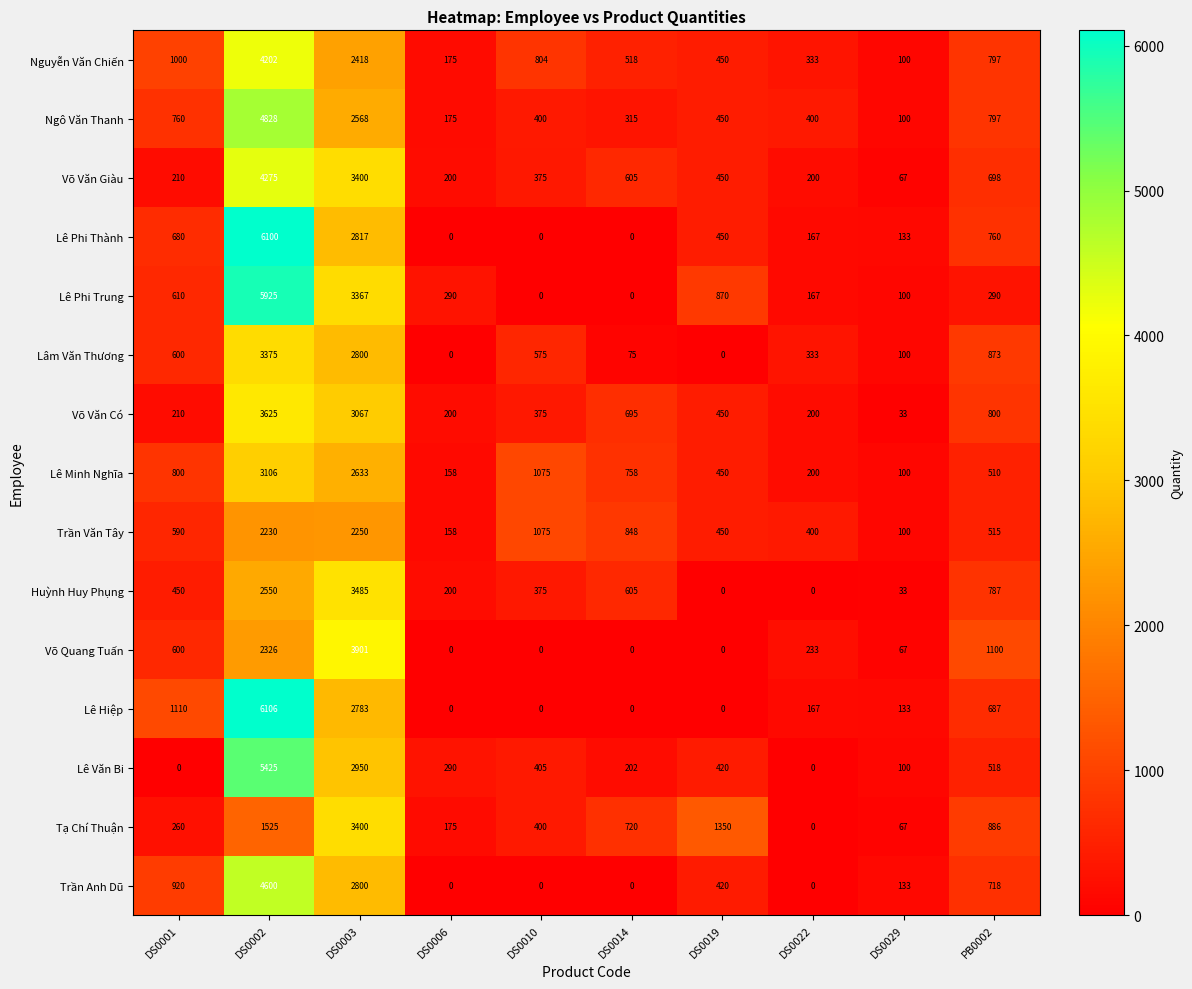

Which series has the largest range (max minus min)?

Lê Hiệp